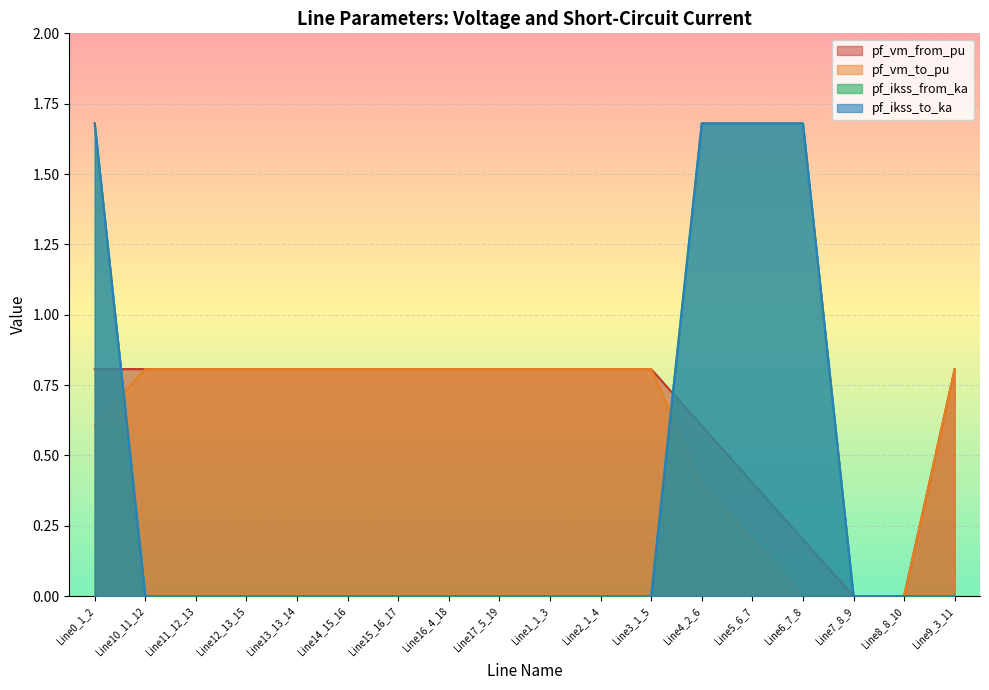

At how many categories does at least one series exceed 0?

16